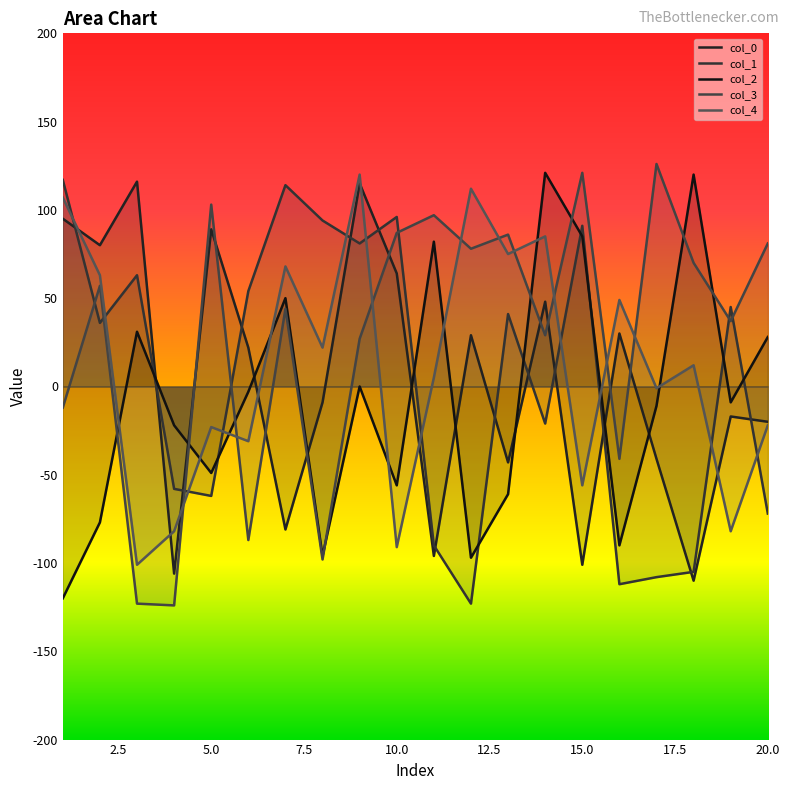

Is the value of col_2 at 15 greater than the value of col_4 at 3?

Yes